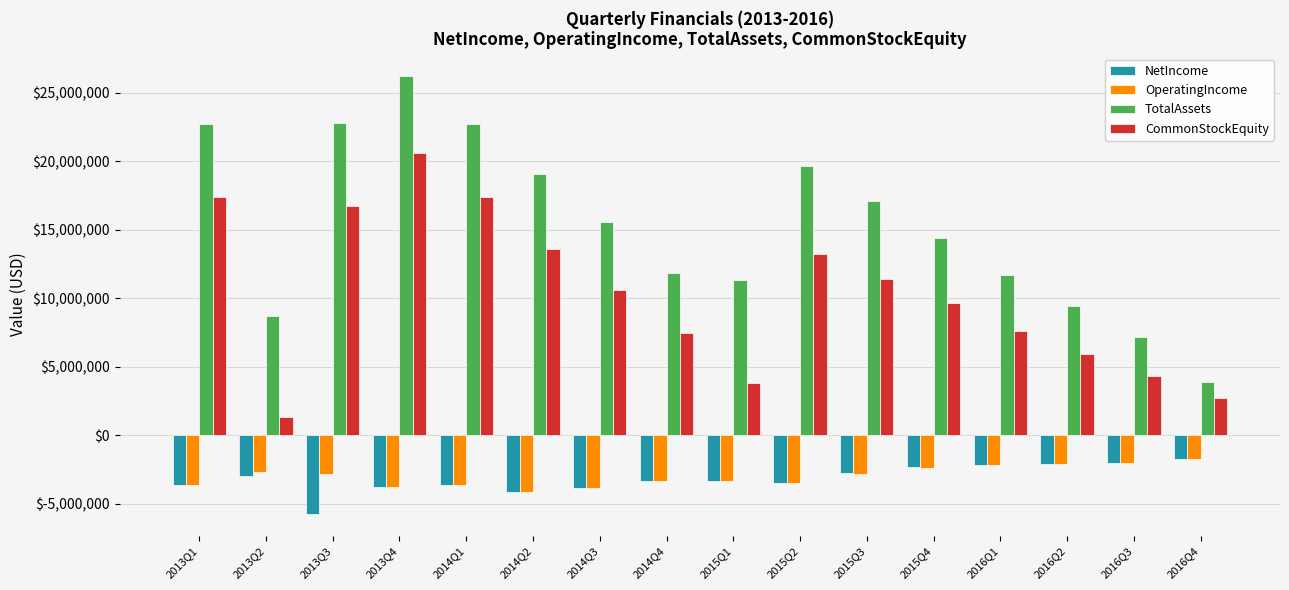

What position from the right is 2015Q4?

5